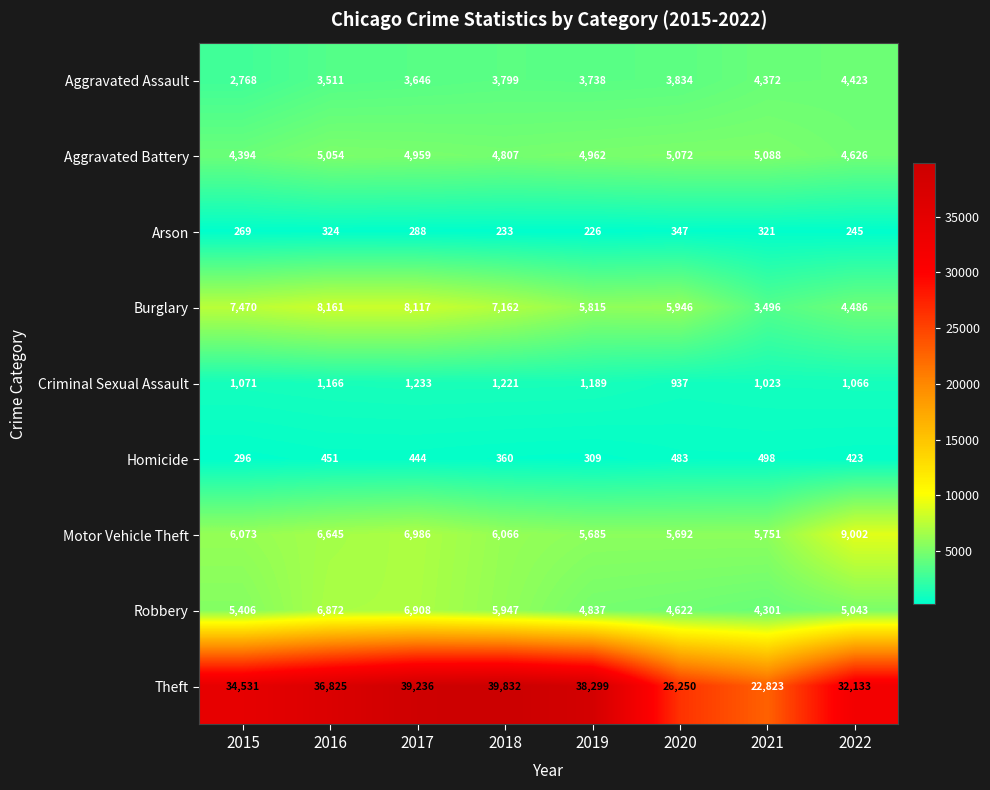

What is the difference between the highest and lowest values at 2016?

36501